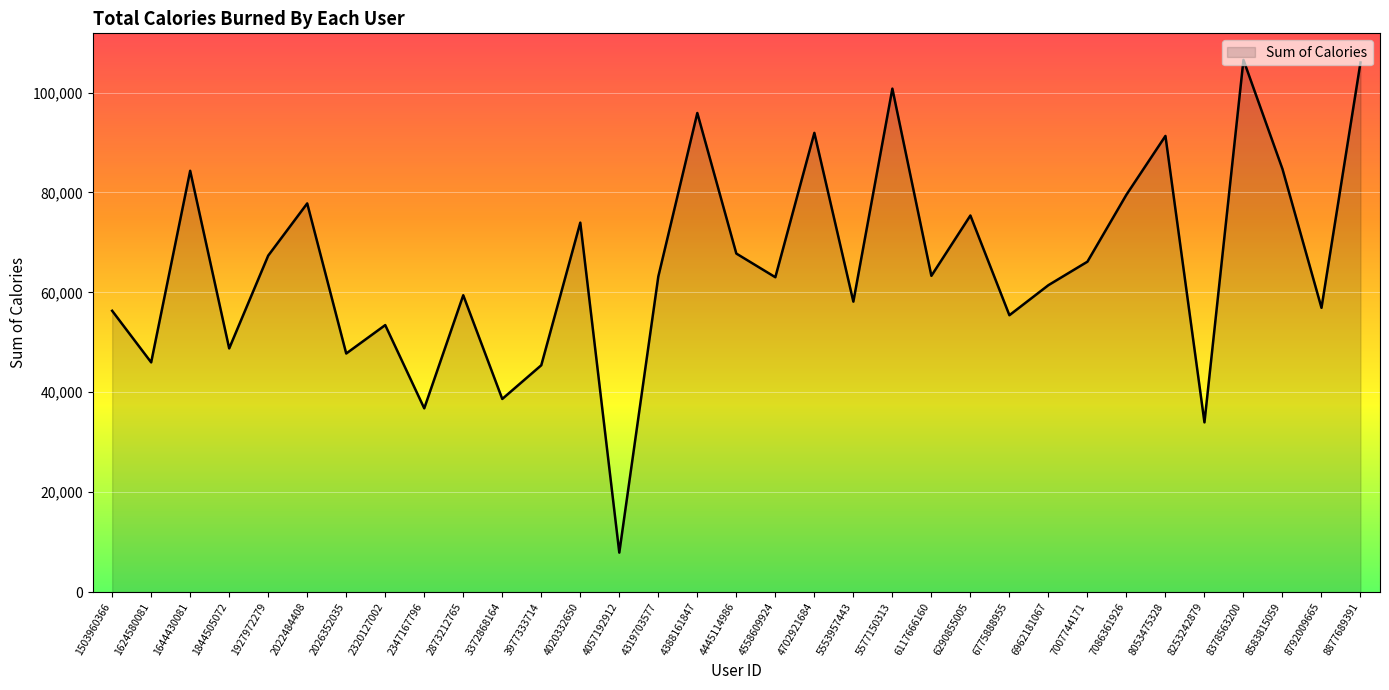

What is the approximate value at 2320127002, to the nearest 50?

53450